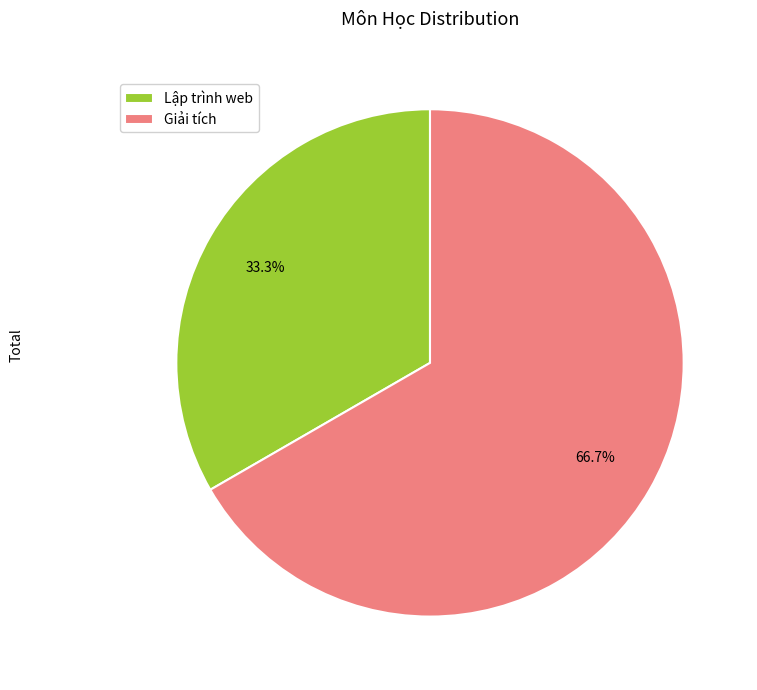

What is the ratio of the value at Lập trình web to the value at Giải tích?

0.5